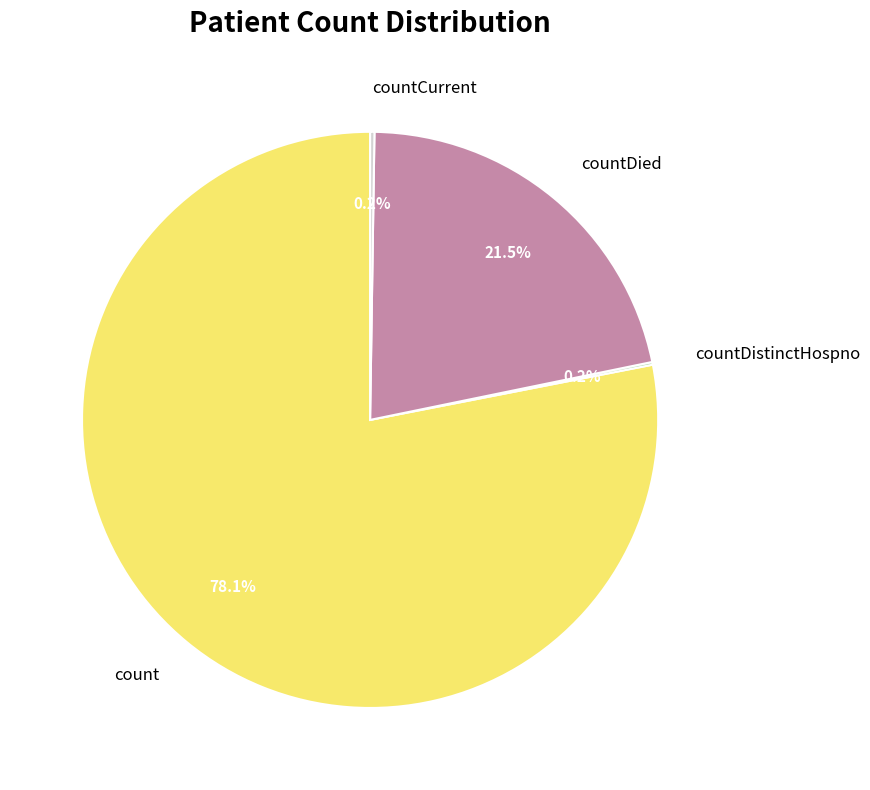

What portion of the pie excludes count?

21.9%